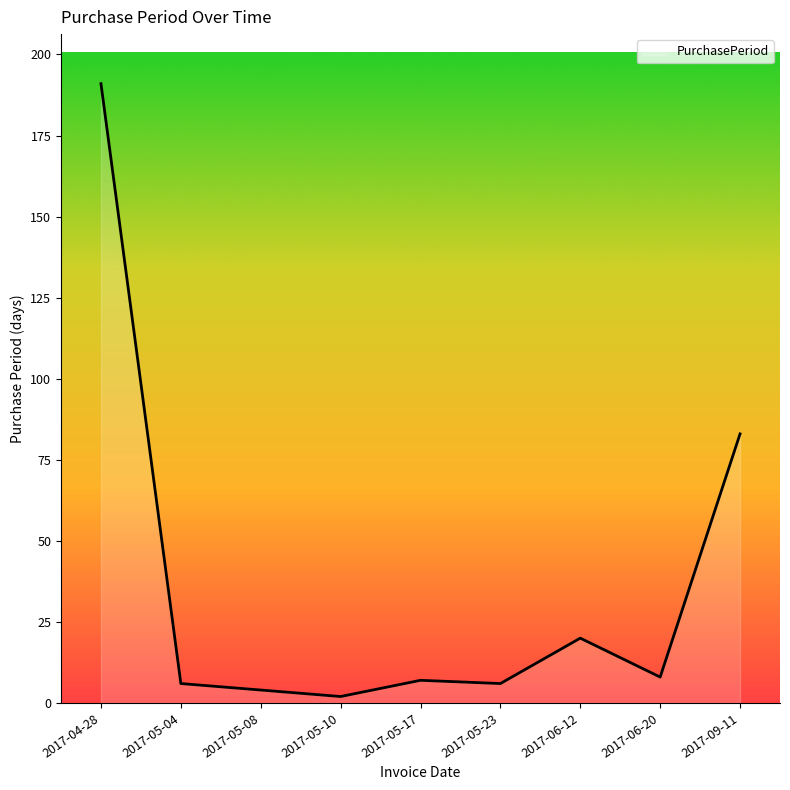

What is the difference between the maximum and minimum values?

189